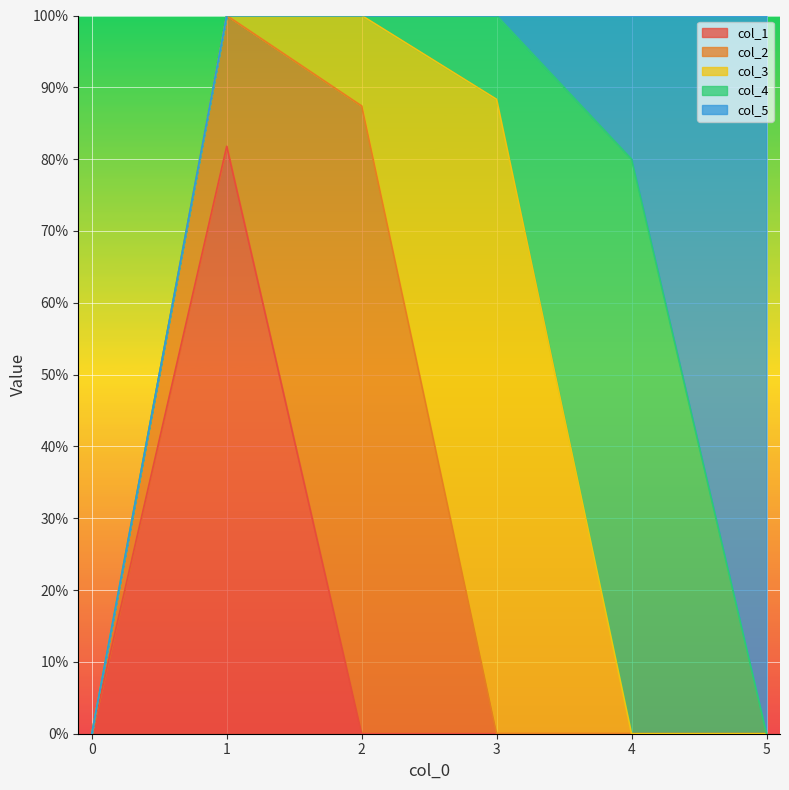

Count the number of data series in this chart.

5